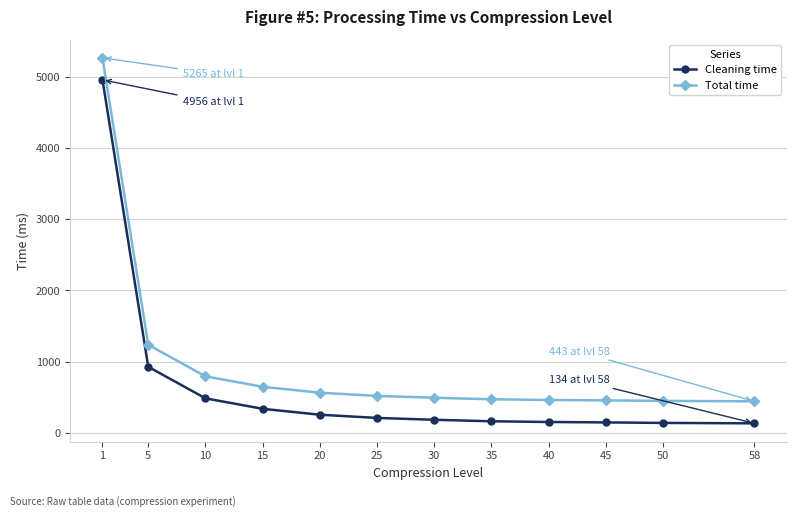

What is the difference between the maximum and minimum values in the Cleaning time series?

4822